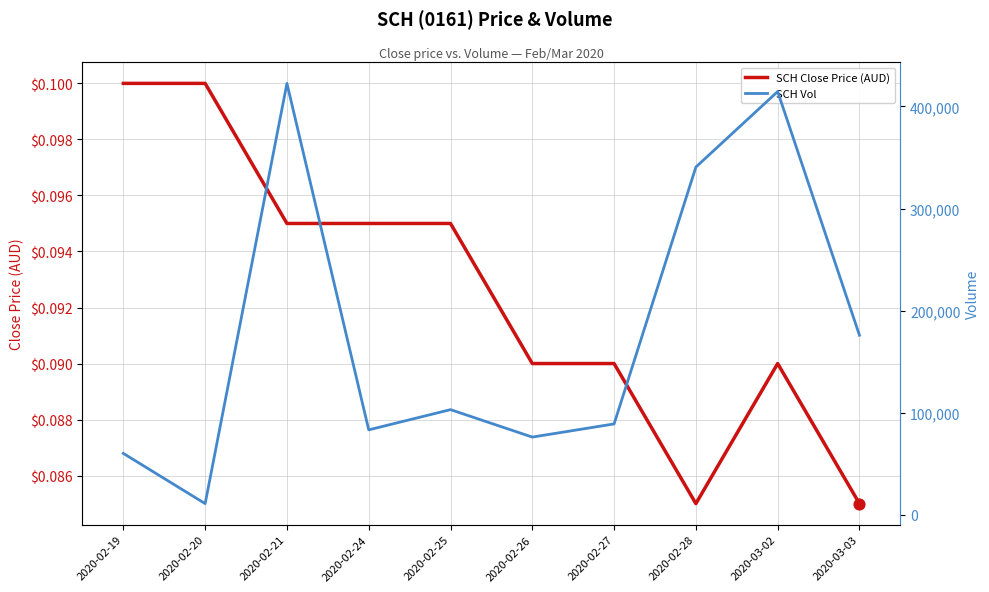

What is the total value across all series at 2020-02-19?

60000.1